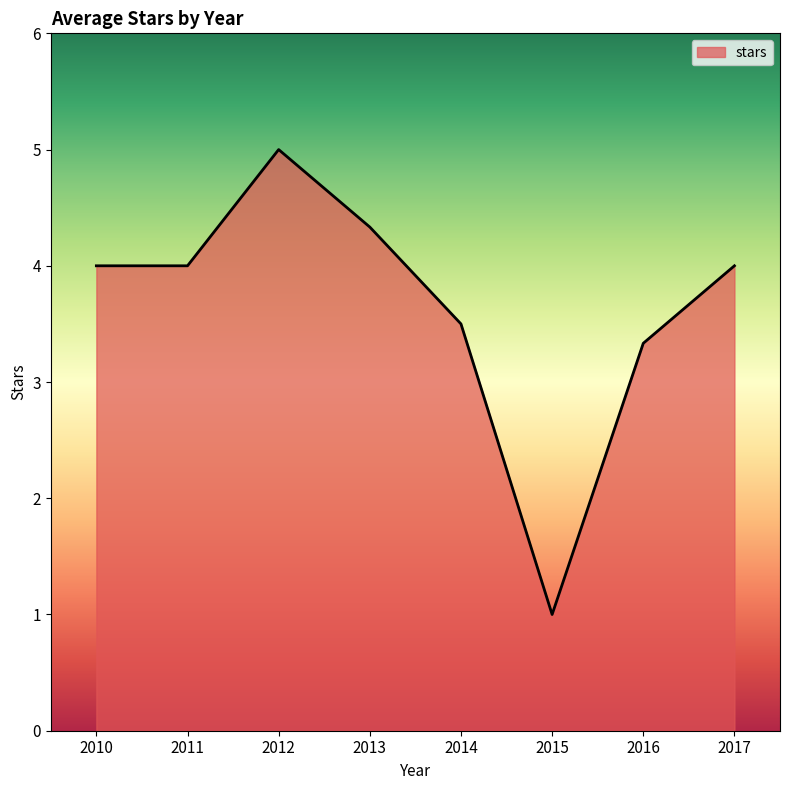

How many lines are shown in the chart?

1